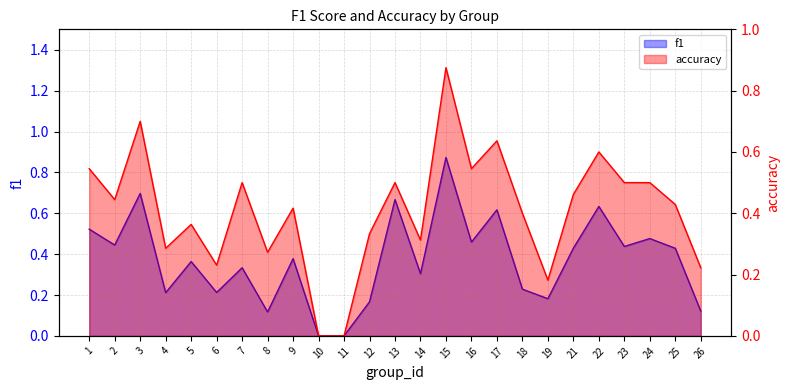

What is the maximum value shown in the chart?

0.9